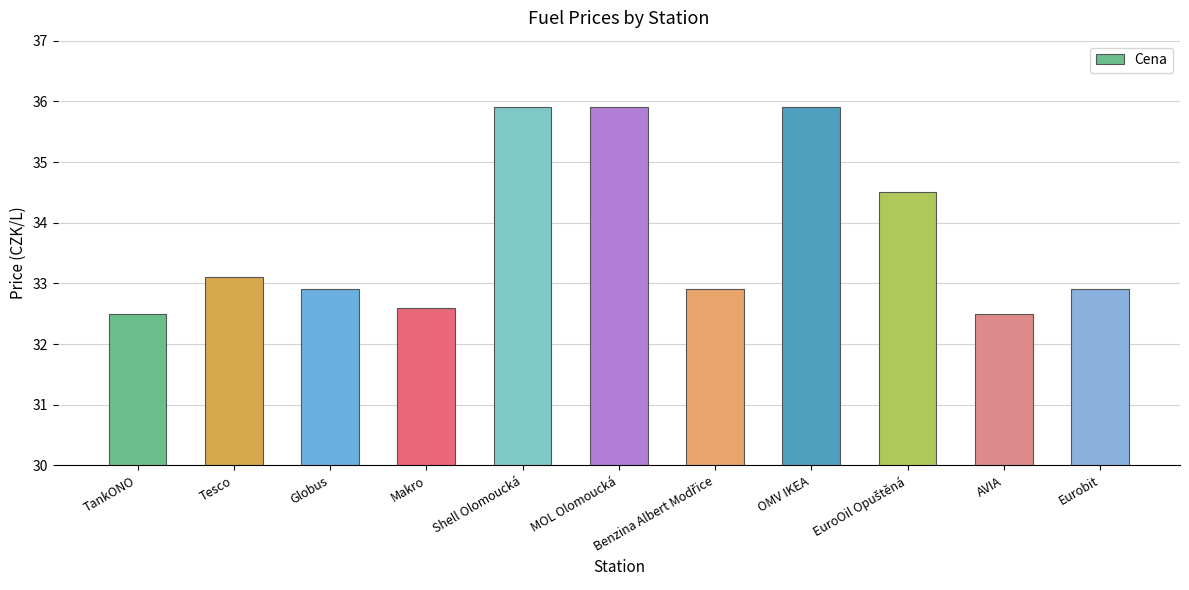

What is the ratio of the value at Eurobit to the value at MOL Olomoucká?

0.9